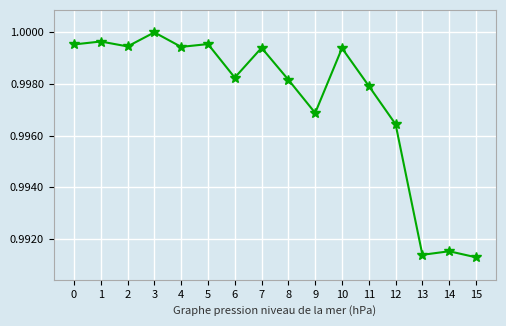

Which label corresponds to the largest value in the chart?

3